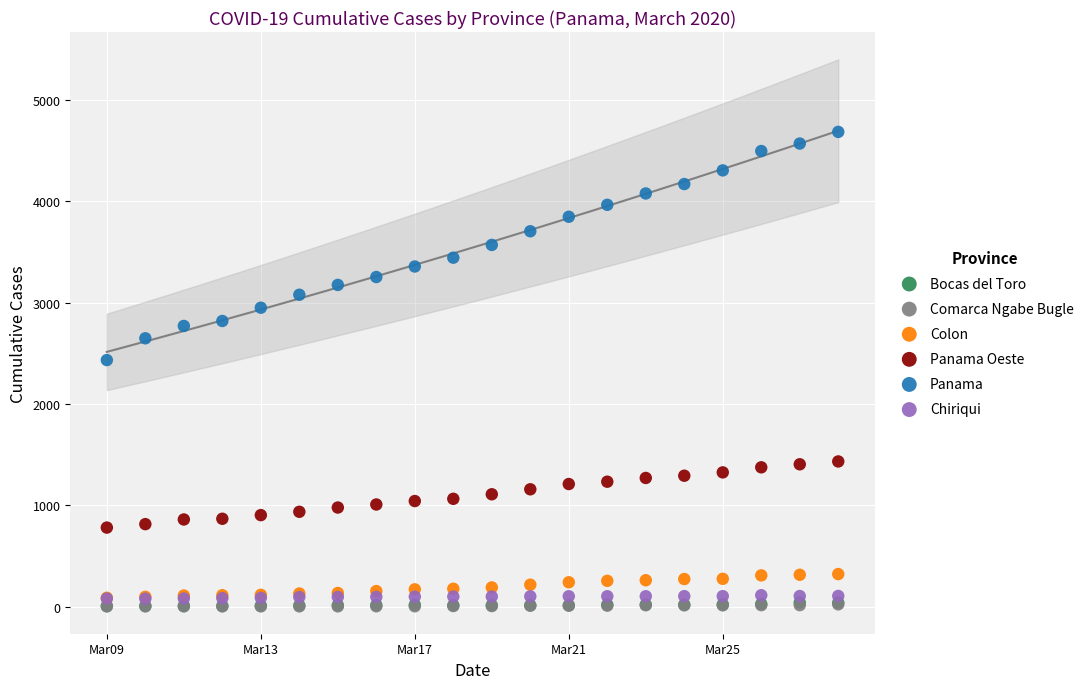

What are all the series names shown in the legend?

Bocas del Toro, Comarca Ngabe Bugle, Colon, Panama Oeste, Panama, Chiriqui